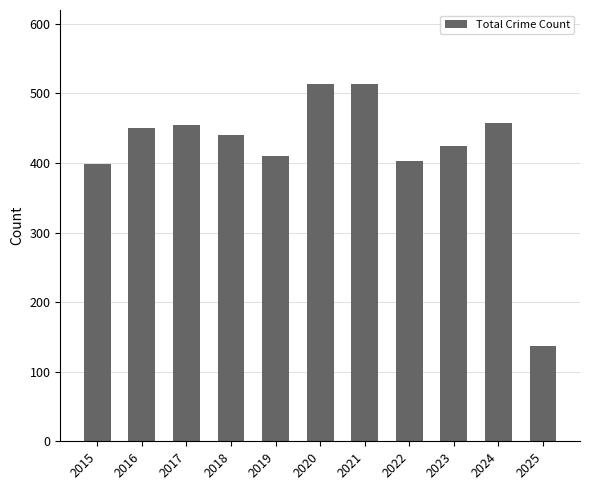

Between 2015 and 2025, which is larger?

2015